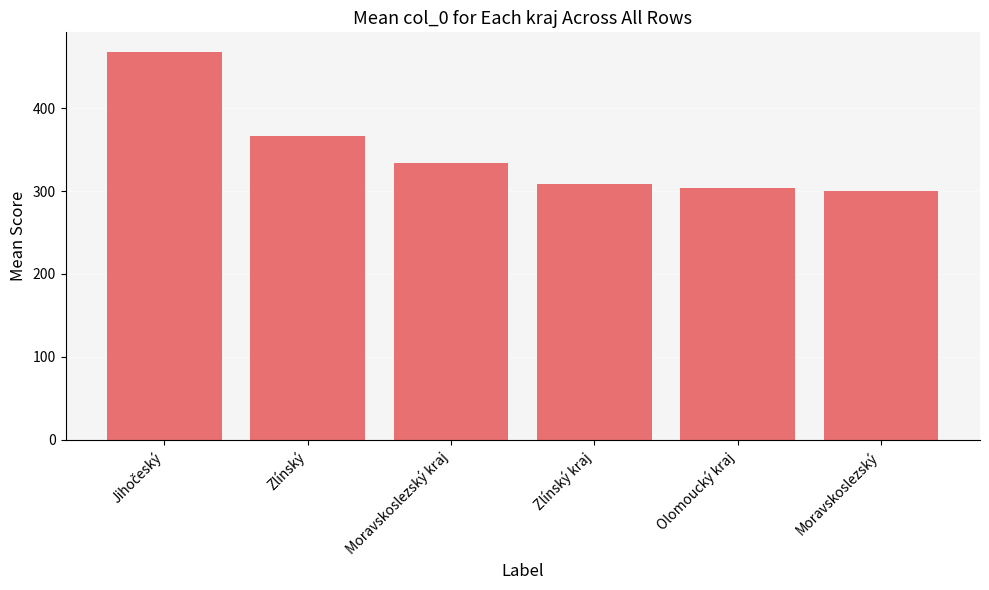

What is the difference between the values at Zlínský and Zlínský kraj?

58.4